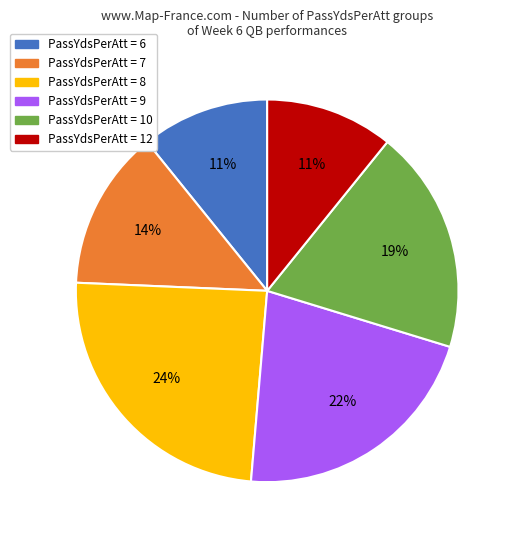

Is there any slice that represents more than half of the pie?

No